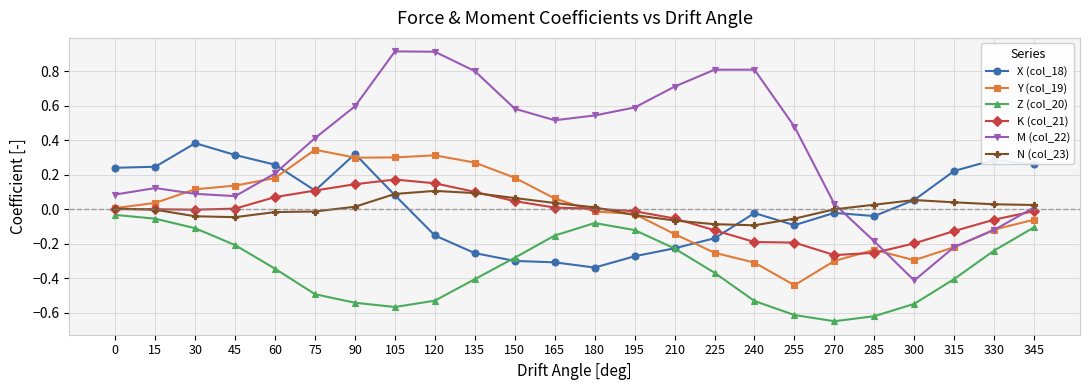

The N (col_23) series shows -0.0 at 15. True or false?

True